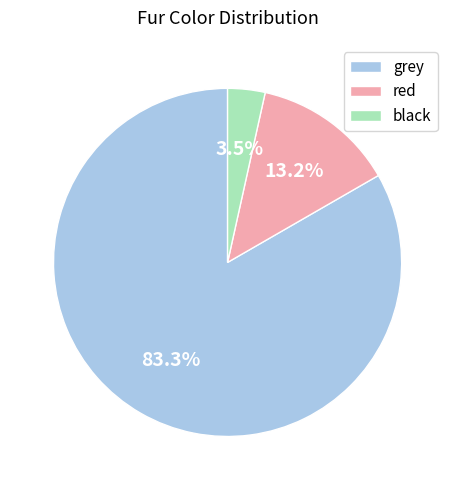

To the nearest percent, what is the combined percentage of black and red?

17%